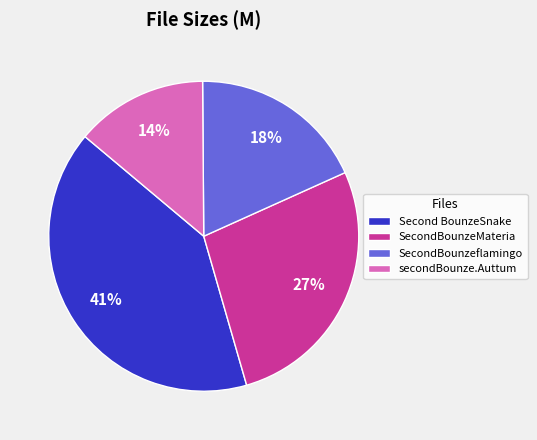

To the nearest percent, what is the combined percentage of secondBounze.Auttum and SecondBounzeMateria?

41%